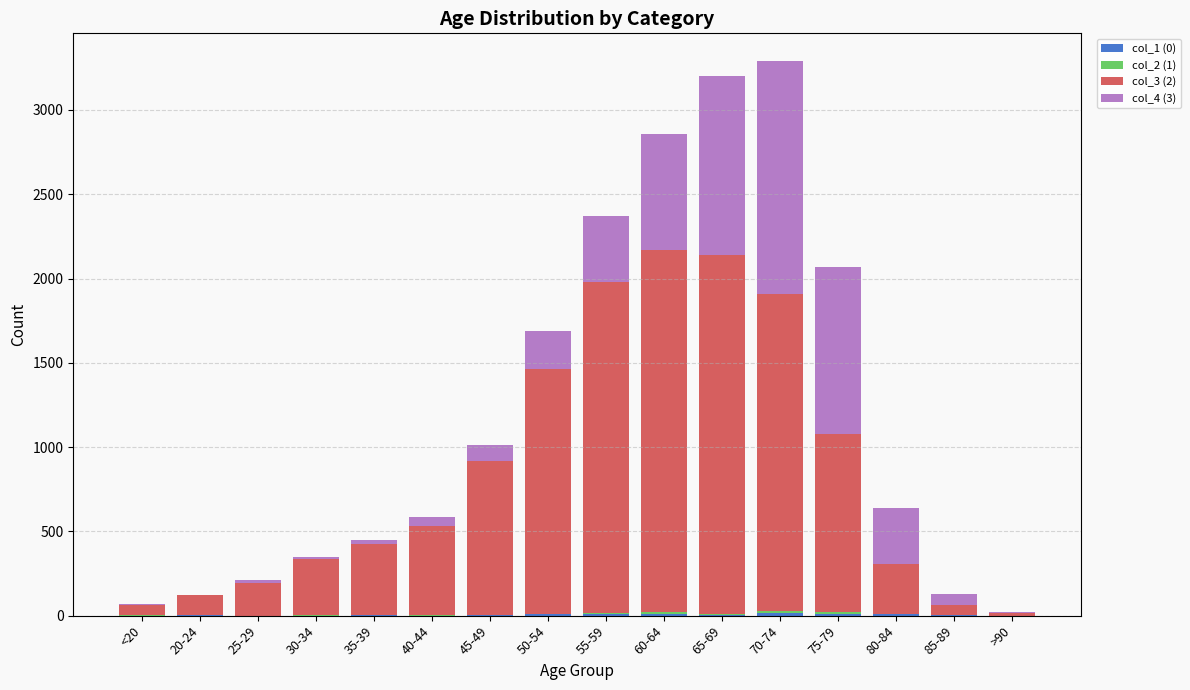

At which label does col_4 (3) first exceed 97?

50-54